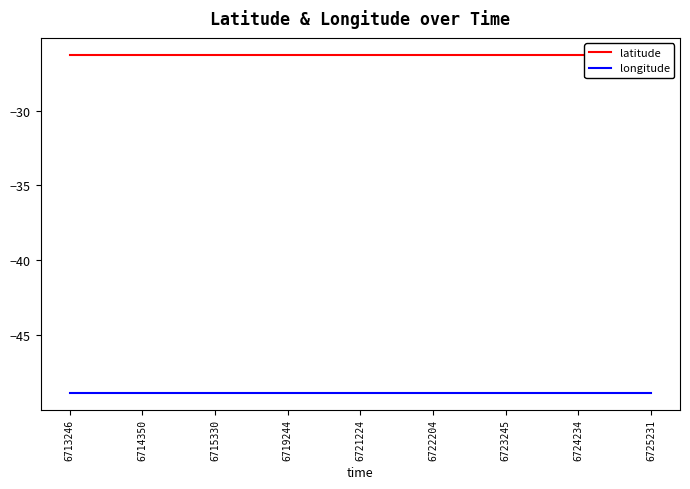

The value of latitude at 6721224 is -26.3. True or false?

True